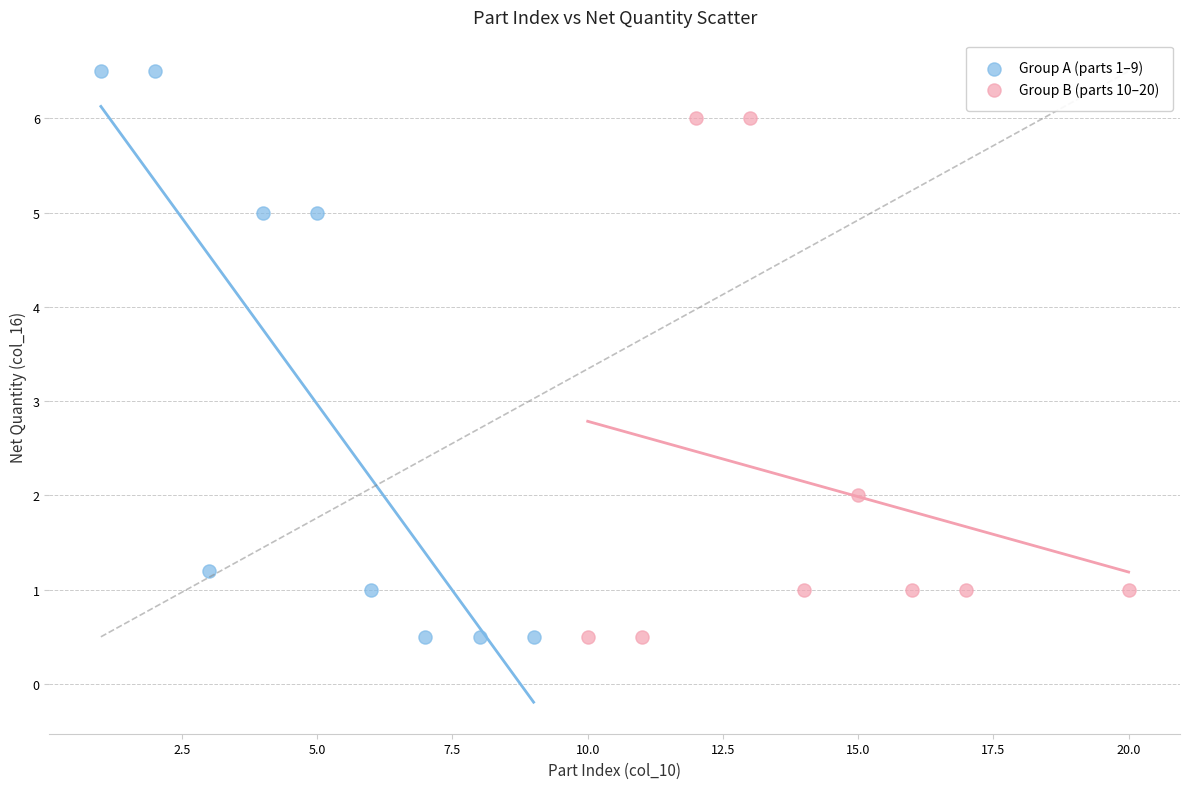

Which series has the largest Y range (max minus min)?

Group A (parts 1–9)